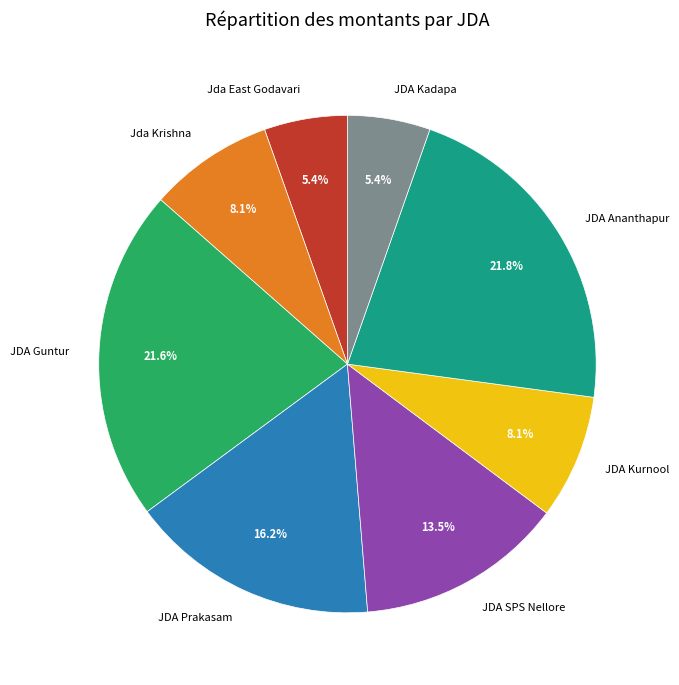

Approximately how many times larger is the value at JDA Ananthapur compared to JDA Kurnool?

2.7